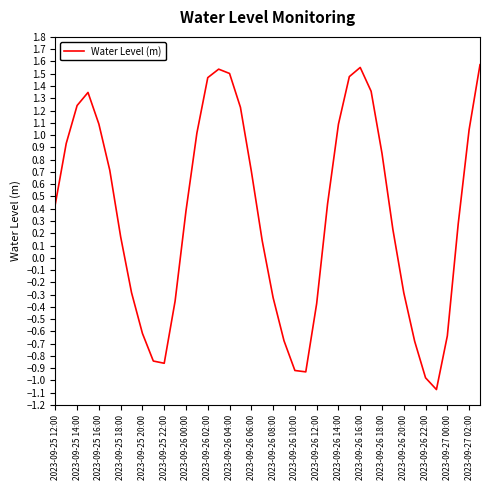

What is the smallest value displayed?

-1.1